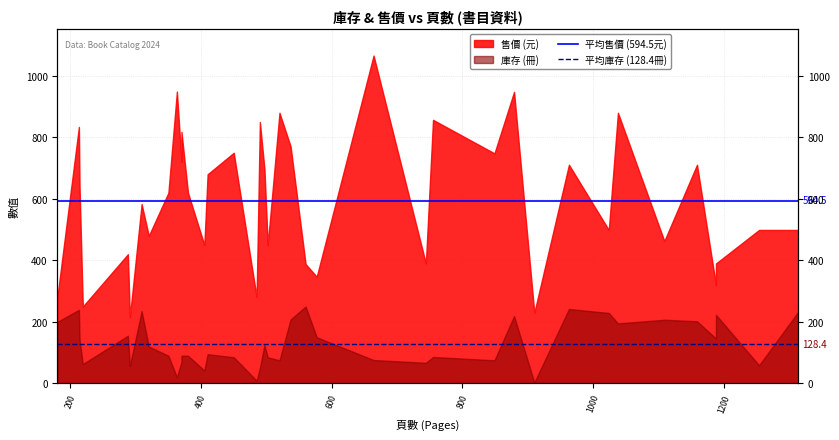

What is the value of the 平均庫存 (128.4冊) point at the 1st from the left?

128.4